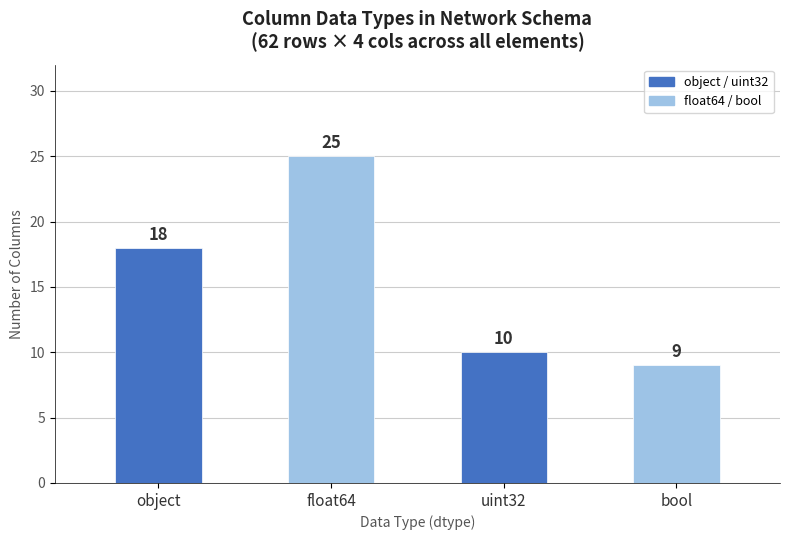

Reading left to right, what are all the values shown in this chart?

object=18	float64=25	uint32=10	bool=9